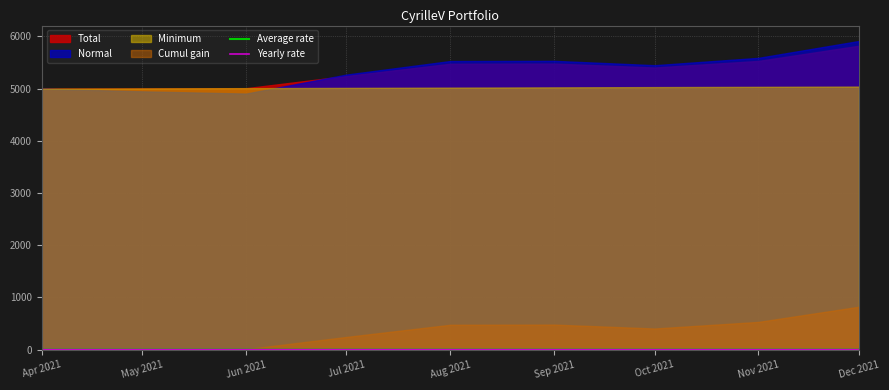

What is the sum of the Average rate values at May 2021 and Nov 2021?

0.1